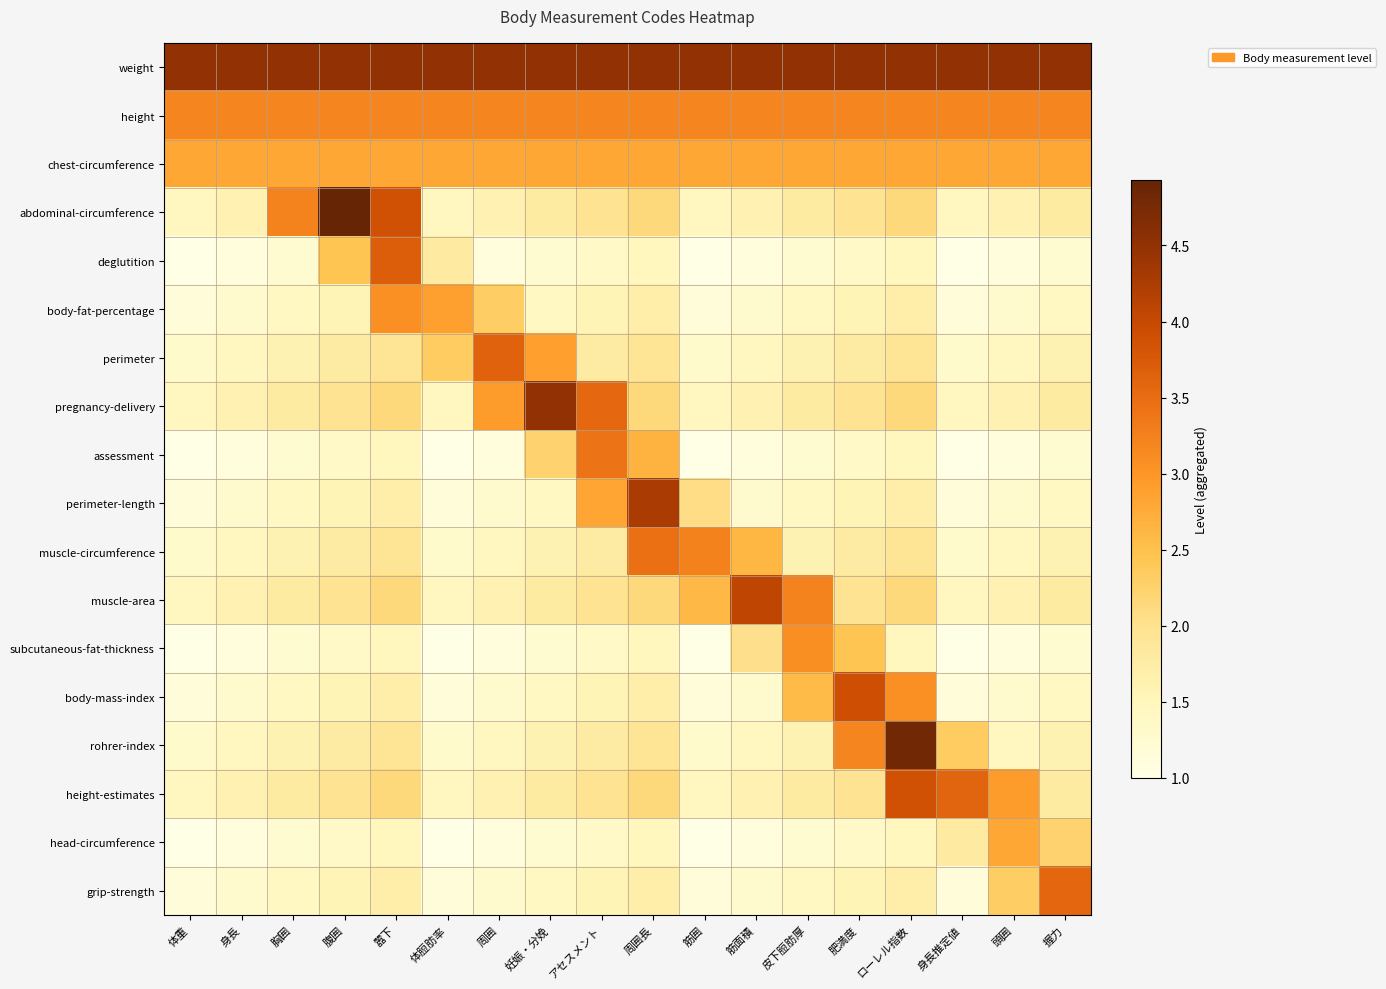

Reading left to right, what are all the values shown in this chart?

weight: 体重=4.5	身長=4.5	胸囲=4.5	腹囲=4.5	嚣下=4.5	体脰肪率=4.5	周囲=4.5	妊娠・分娩=4.5	アセスメント=4.5	周囲長=4.5	筋囲=4.5	筋面積=4.5	皮下脰肪厚=4.5	肥満度=4.5	ローレル指数=4.5	身長推定値=4.5	頭囲=4.5	握力=4.5
height: 体重=3.2	身長=3.2	胸囲=3.2	腹囲=3.2	嚣下=3.2	体脰肪率=3.2	周囲=3.2	妊娠・分娩=3.2	アセスメント=3.2	周囲長=3.2	筋囲=3.2	筋面積=3.2	皮下脰肪厚=3.2	肥満度=3.2	ローレル指数=3.2	身長推定値=3.2	頭囲=3.2	握力=3.2
chest-circumference: 体重=2.8	身長=2.8	胸囲=2.8	腹囲=2.8	嚣下=2.8	体脰肪率=2.8	周囲=2.8	妊娠・分娩=2.8	アセスメント=2.8	周囲長=2.8	筋囲=2.8	筋面積=2.8	皮下脰肪厚=2.8	肥満度=2.8	ローレル指数=2.8	身長推定値=2.8	頭囲=2.8	握力=2.8
abdominal-circumference: 体重=1.4	身長=1.6	胸囲=3.2	腹囲=4.9	嚣下=3.9	体脰肪率=1.4	周囲=1.6	妊娠・分娩=1.8	アセスメント=2.0	周囲長=2.1	筋囲=1.4	筋面積=1.6	皮下脰肪厚=1.8	肥満度=2.0	ローレル指数=2.1	身長推定値=1.4	頭囲=1.6	握力=1.8
deglutition: 体重=1.0	身長=1.1	胸囲=1.2	腹囲=2.4	嚣下=3.7	体脰肪率=1.8	周囲=1.1	妊娠・分娩=1.2	アセスメント=1.4	周囲長=1.5	筋囲=1.0	筋面積=1.1	皮下脰肪厚=1.2	肥満度=1.4	ローレル指数=1.5	身長推定値=1.0	頭囲=1.1	握力=1.2
body-fat-percentage: 体重=1.1	身長=1.3	胸囲=1.4	腹囲=1.6	嚣下=3.1	体脰肪率=2.9	周囲=2.3	妊娠・分娩=1.4	アセスメント=1.6	周囲長=1.7	筋囲=1.1	筋面積=1.3	皮下脰肪厚=1.4	肥満度=1.6	ローレル指数=1.7	身長推定値=1.1	頭囲=1.3	握力=1.4
perimeter: 体重=1.3	身長=1.5	胸囲=1.6	腹囲=1.8	嚣下=1.9	体脰肪率=2.3	周囲=3.6	妊娠・分娩=2.9	アセスメント=1.8	周囲長=1.9	筋囲=1.3	筋面積=1.5	皮下脰肪厚=1.6	肥満度=1.8	ローレル指数=1.9	身長推定値=1.3	頭囲=1.5	握力=1.6
pregnancy-delivery: 体重=1.4	身長=1.6	胸囲=1.8	腹囲=2.0	嚣下=2.1	体脰肪率=1.4	周囲=2.9	妊娠・分娩=4.5	アセスメント=3.5	周囲長=2.1	筋囲=1.4	筋面積=1.6	皮下脰肪厚=1.8	肥満度=2.0	ローレル指数=2.1	身長推定値=1.4	頭囲=1.6	握力=1.8
assessment: 体重=1.0	身長=1.1	胸囲=1.2	腹囲=1.4	嚣下=1.5	体脰肪率=1.0	周囲=1.1	妊娠・分娩=2.2	アセスメント=3.4	周囲長=2.7	筋囲=1.0	筋面積=1.1	皮下脰肪厚=1.2	肥満度=1.4	ローレル指数=1.5	身長推定値=1.0	頭囲=1.1	握力=1.2
perimeter-length: 体重=1.1	身長=1.3	胸囲=1.4	腹囲=1.6	嚣下=1.7	体脰肪率=1.1	周囲=1.3	妊娠・分娩=1.4	アセスメント=2.8	周囲長=4.3	筋囲=2.1	筋面積=1.3	皮下脰肪厚=1.4	肥満度=1.6	ローレル指数=1.7	身長推定値=1.1	頭囲=1.3	握力=1.4
muscle-circumference: 体重=1.3	身長=1.5	胸囲=1.6	腹囲=1.8	嚣下=1.9	体脰肪率=1.3	周囲=1.5	妊娠・分娩=1.6	アセスメント=1.8	周囲長=3.5	筋囲=3.2	筋面積=2.6	皮下脰肪厚=1.6	肥満度=1.8	ローレル指数=1.9	身長推定値=1.3	頭囲=1.5	握力=1.6
muscle-area: 体重=1.4	身長=1.6	胸囲=1.8	腹囲=2.0	嚣下=2.1	体脰肪率=1.4	周囲=1.6	妊娠・分娩=1.8	アセスメント=2.0	周囲長=2.1	筋囲=2.6	筋面積=4.1	皮下脰肪厚=3.2	肥満度=2.0	ローレル指数=2.1	身長推定値=1.4	頭囲=1.6	握力=1.8
subcutaneous-fat-thickness: 体重=1.0	身長=1.1	胸囲=1.2	腹囲=1.4	嚣下=1.5	体脰肪率=1.0	周囲=1.1	妊娠・分娩=1.2	アセスメント=1.4	周囲長=1.5	筋囲=1.0	筋面積=2.0	皮下脰肪厚=3.1	肥満度=2.4	ローレル指数=1.5	身長推定値=1.0	頭囲=1.1	握力=1.2
body-mass-index: 体重=1.1	身長=1.3	胸囲=1.4	腹囲=1.6	嚣下=1.7	体脰肪率=1.1	周囲=1.3	妊娠・分娩=1.4	アセスメント=1.6	周囲長=1.7	筋囲=1.1	筋面積=1.3	皮下脰肪厚=2.6	肥満度=3.9	ローレル指数=3.1	身長推定値=1.1	頭囲=1.3	握力=1.4
rohrer-index: 体重=1.3	身長=1.5	胸囲=1.6	腹囲=1.8	嚣下=1.9	体脰肪率=1.3	周囲=1.5	妊娠・分娩=1.6	アセスメント=1.8	周囲長=1.9	筋囲=1.3	筋面積=1.5	皮下脰肪厚=1.6	肥満度=3.2	ローレル指数=4.8	身長推定値=2.3	頭囲=1.5	握力=1.6
height-estimates: 体重=1.4	身長=1.6	胸囲=1.8	腹囲=2.0	嚣下=2.1	体脰肪率=1.4	周囲=1.6	妊娠・分娩=1.8	アセスメント=2.0	周囲長=2.1	筋囲=1.4	筋面積=1.6	皮下脰肪厚=1.8	肥満度=2.0	ローレル指数=3.9	身長推定値=3.6	頭囲=2.9	握力=1.8
head-circumference: 体重=1.0	身長=1.1	胸囲=1.2	腹囲=1.4	嚣下=1.5	体脰肪率=1.0	周囲=1.1	妊娠・分娩=1.2	アセスメント=1.4	周囲長=1.5	筋囲=1.0	筋面積=1.1	皮下脰肪厚=1.2	肥満度=1.4	ローレル指数=1.5	身長推定値=1.8	頭囲=2.8	握力=2.2
grip-strength: 体重=1.1	身長=1.3	胸囲=1.4	腹囲=1.6	嚣下=1.7	体脰肪率=1.1	周囲=1.3	妊娠・分娩=1.4	アセスメント=1.6	周囲長=1.7	筋囲=1.1	筋面積=1.3	皮下脰肪厚=1.4	肥満度=1.6	ローレル指数=1.7	身長推定値=1.1	頭囲=2.3	握力=3.6